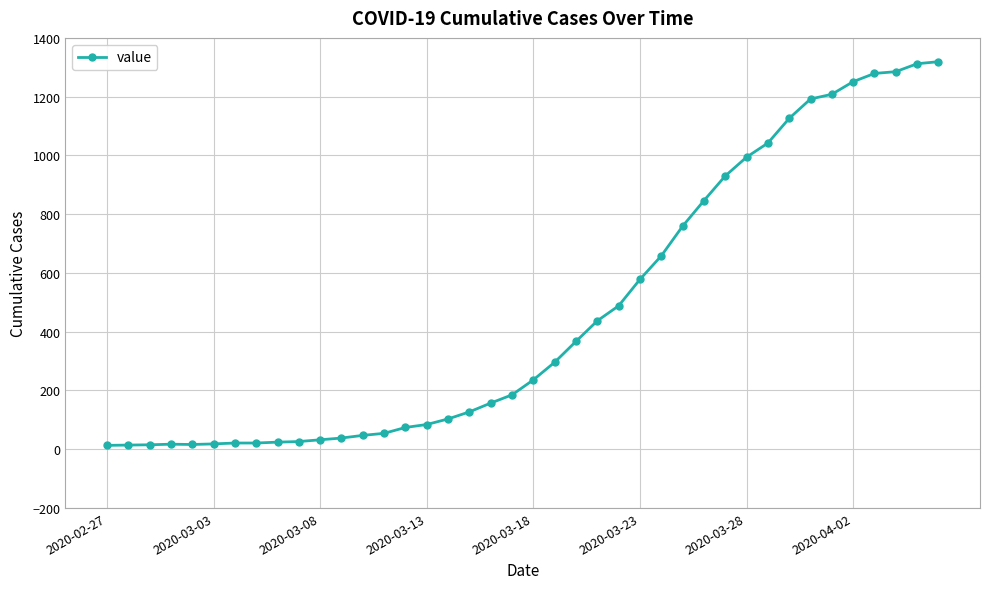

What is the maximum value shown in the chart?

1319